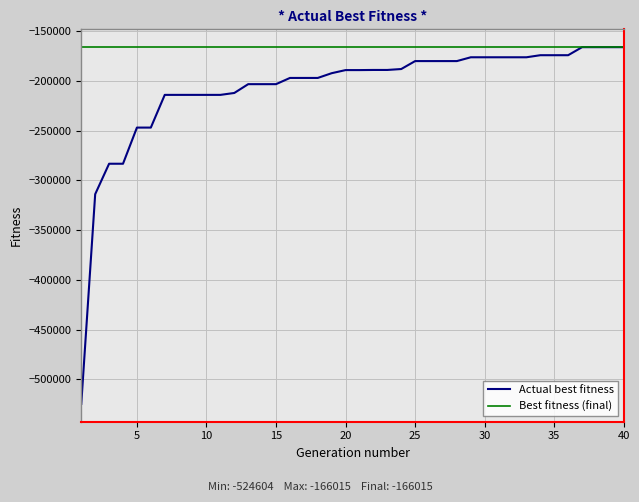

How many categories are shown in the chart?

40